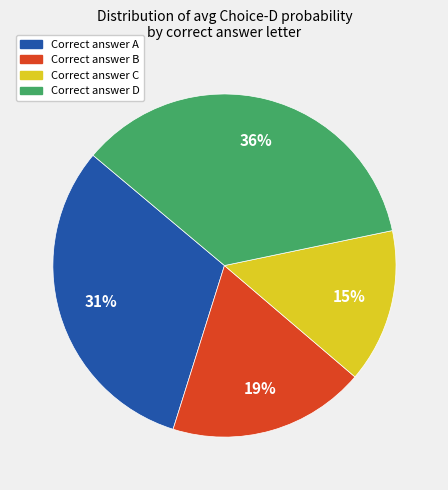

To the nearest percent, what is the combined percentage of Correct answer C and Correct answer A?

46%